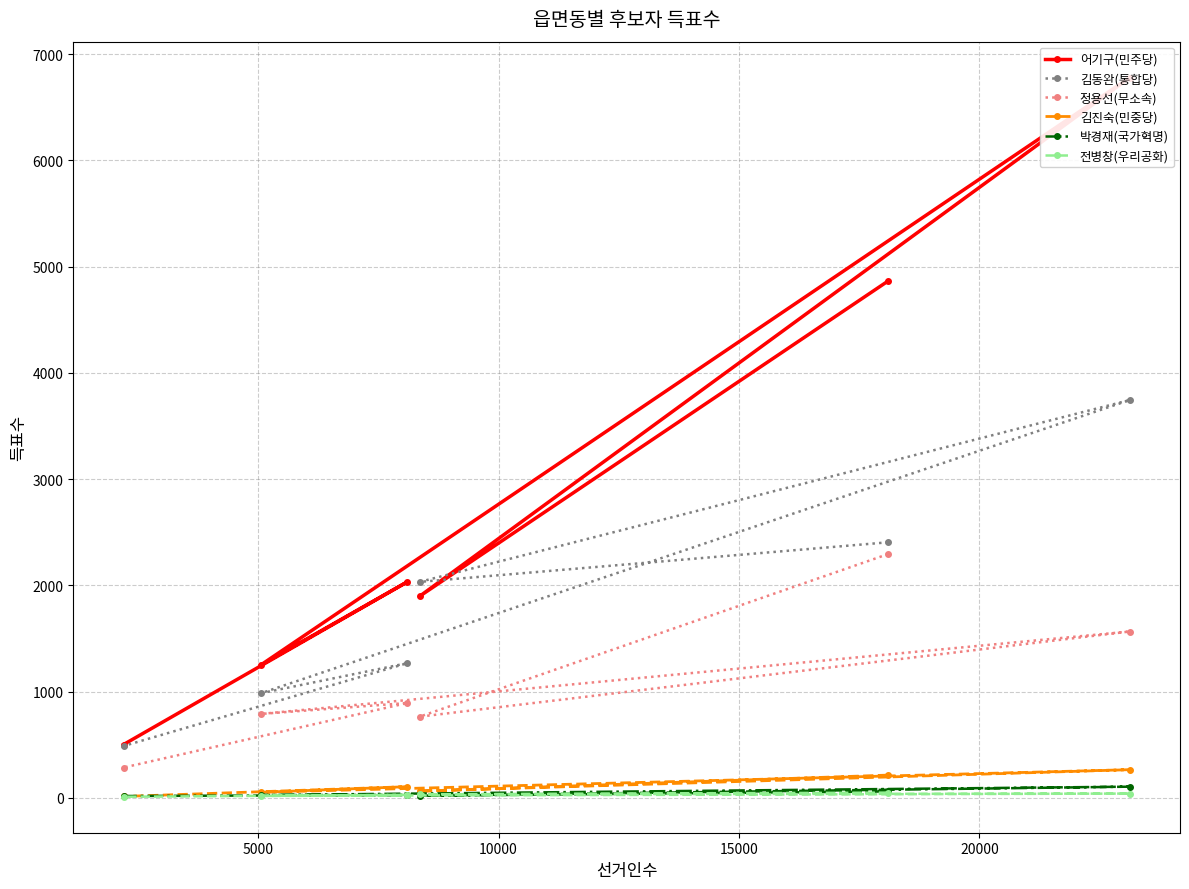

What is the highest value of the 김동완(통합당) series?

3744